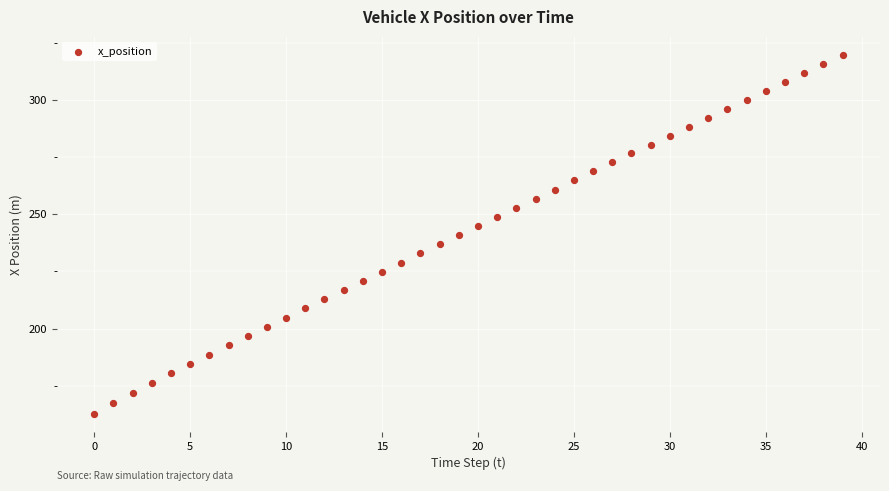

What is the range of Y values (max minus min)?

157.1